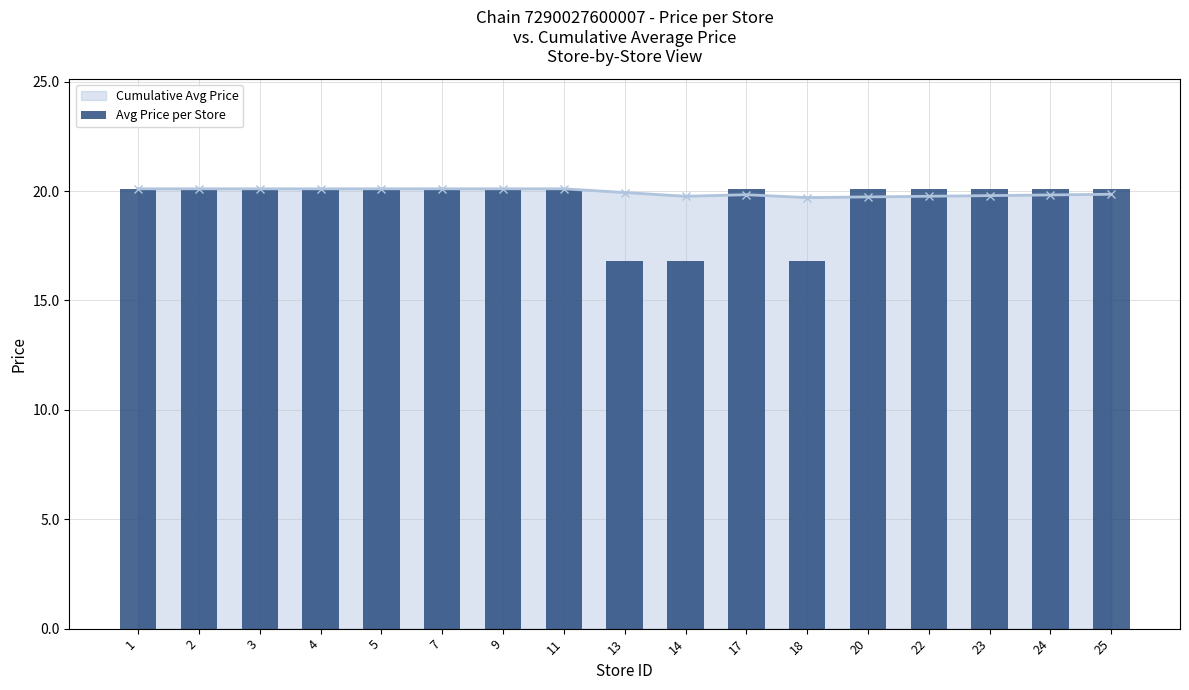

At which label does the data first exceed 20?

1